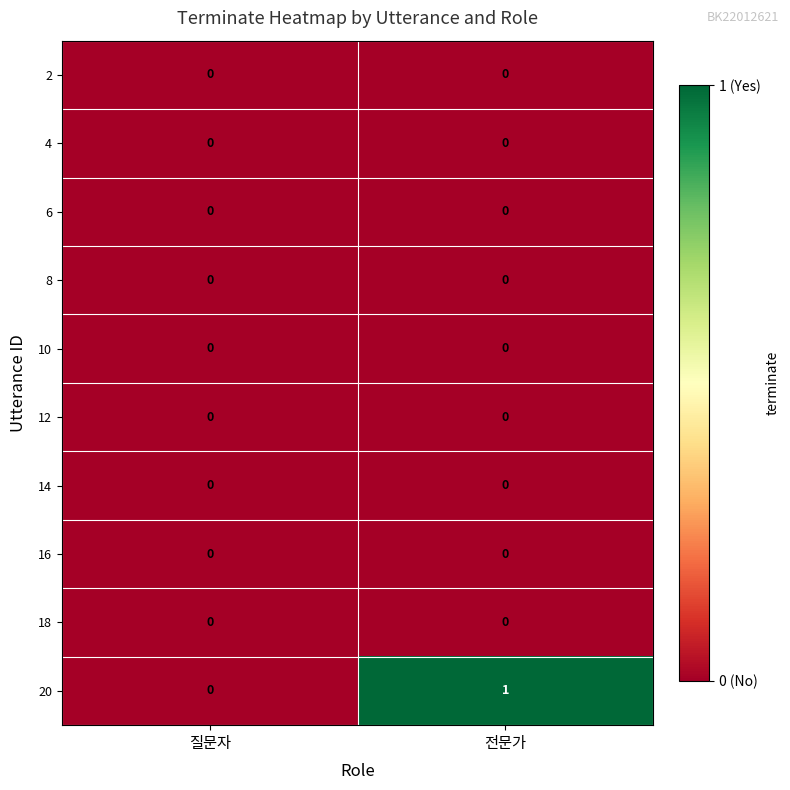

Reading right to left, what are all the values shown in this chart?

2: 0	0
4: 0	0
6: 0	0
8: 0	0
10: 0	0
12: 0	0
14: 0	0
16: 0	0
18: 0	0
20: 1	0